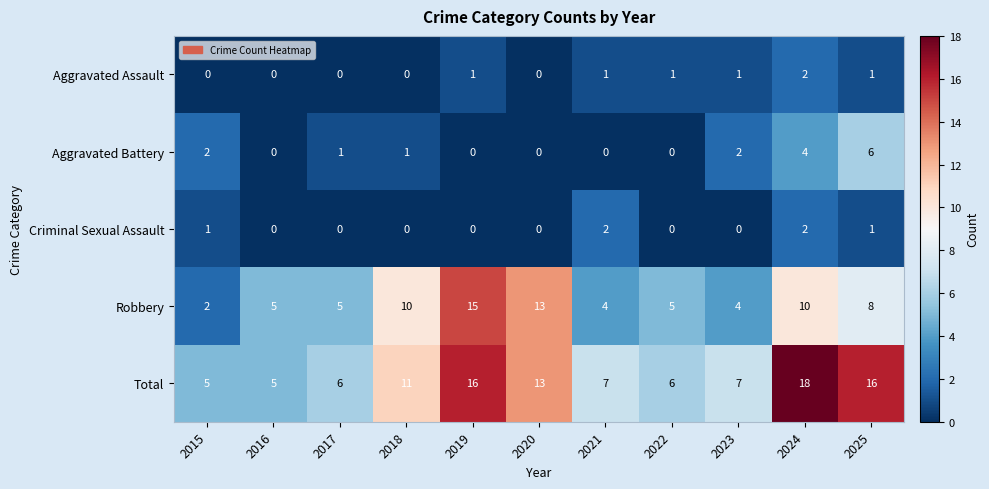

Which series has the largest total across all categories?

Total